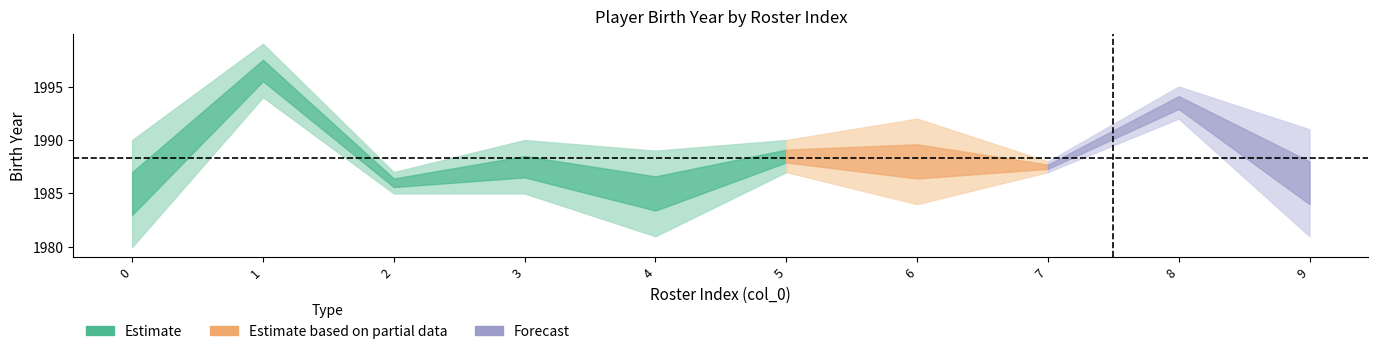

What is the difference between the highest and lowest values at 1980?

10